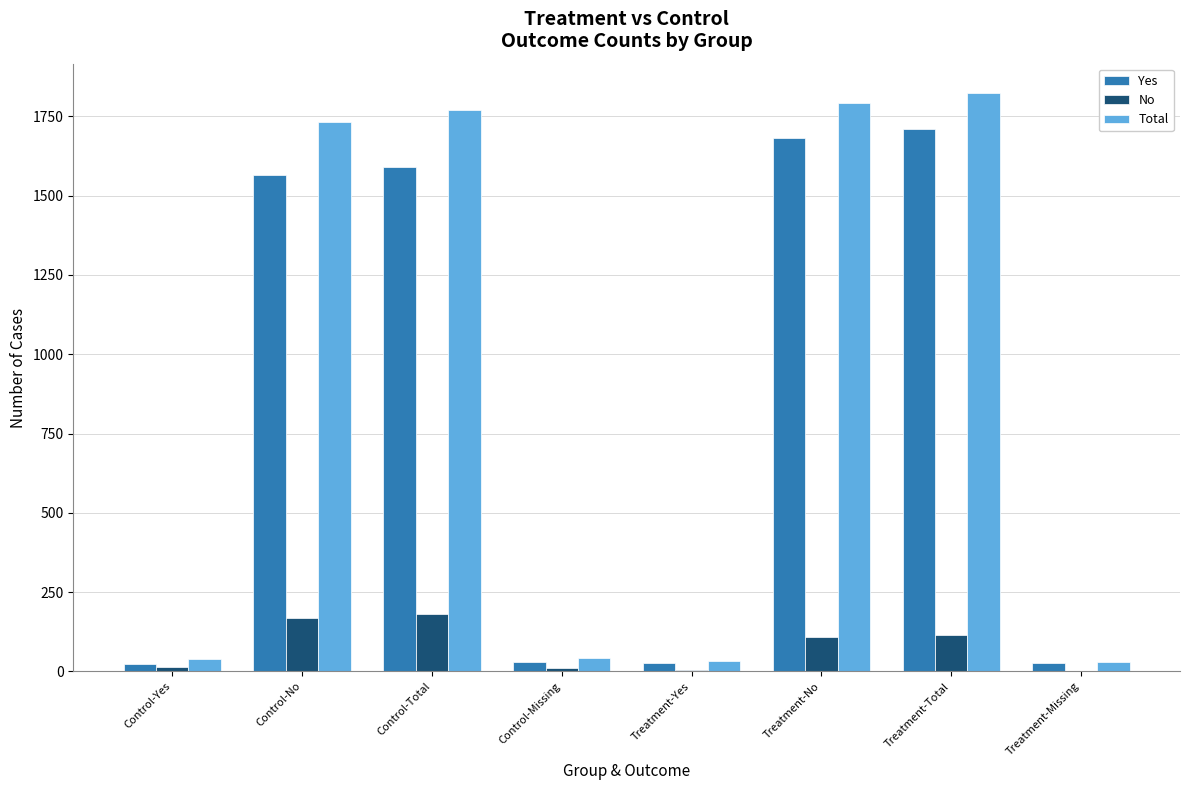

Is the value of No at Treatment-No greater than the value of Yes at Treatment-Yes?

Yes